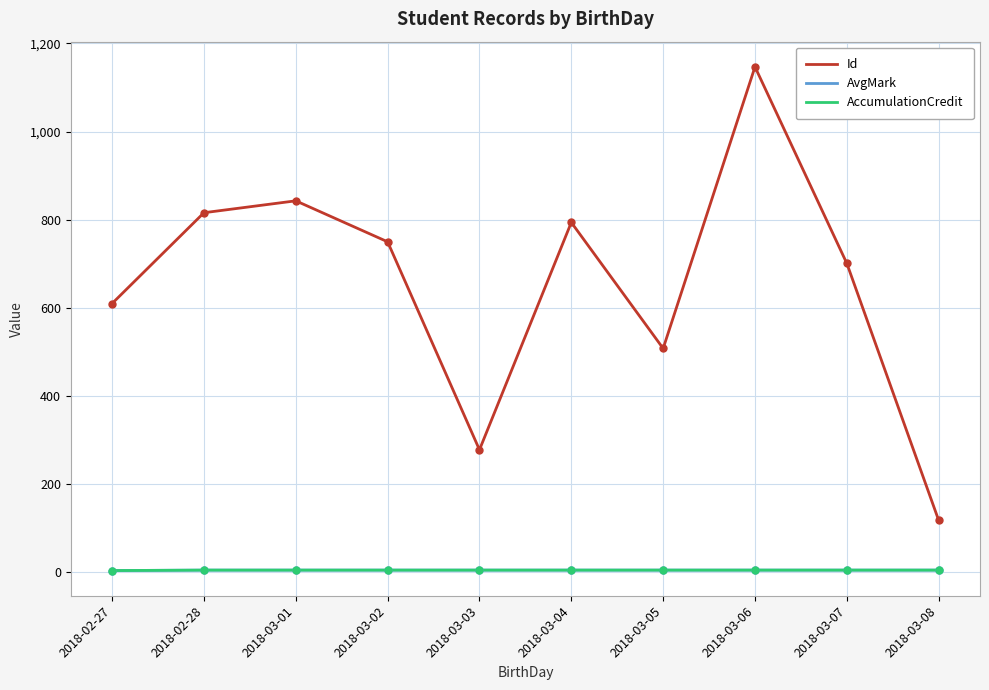

Does the chart have visible grid lines?

Yes